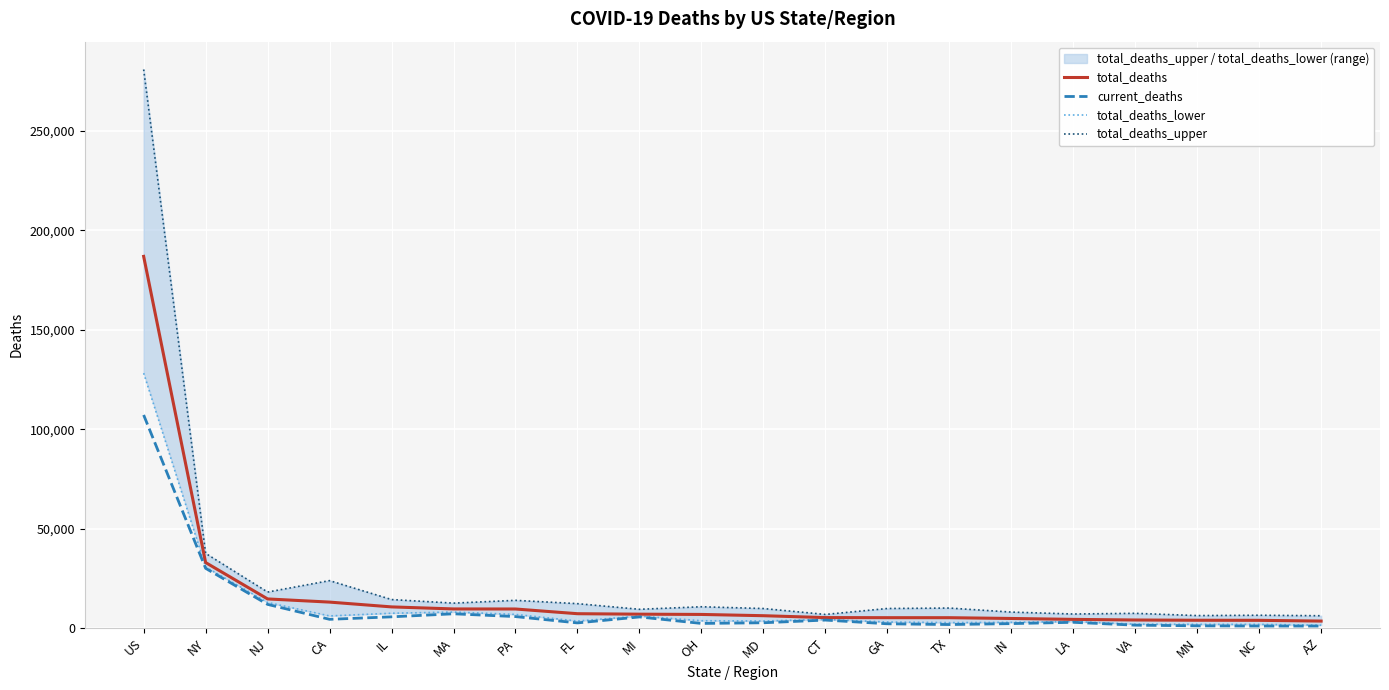

At which label is current_deaths closest to 54077?

NY